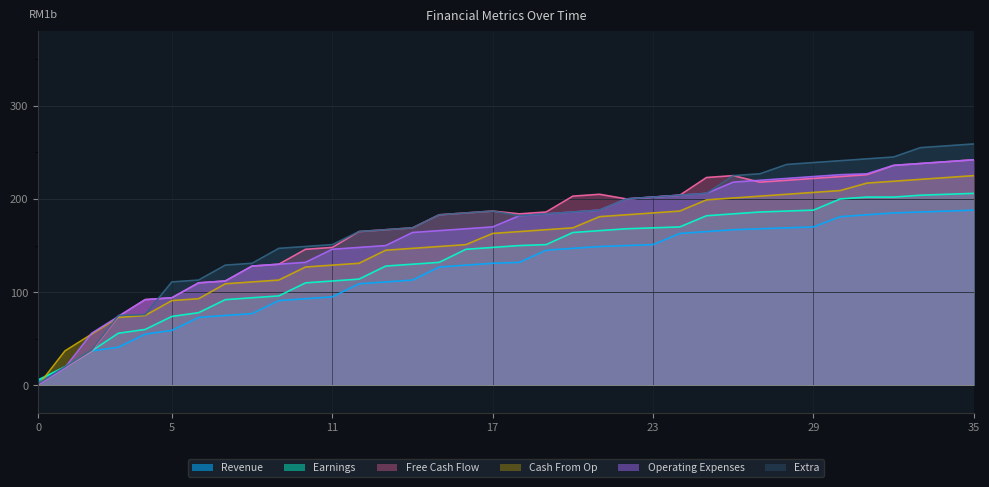

Reading left to right, transcribe all the data shown in this chart.

col_13: 0=5	1=19	2=37	3=41	4=55	5=59	6=73	7=75	8=77	9=91	10=93	11=95	12=109	13=111	14=113	15=127	16=129	17=131	18=132	19=145	20=147	21=149	22=150	23=151	24=163	25=165	26=167	27=168	28=169	29=170	30=181	31=183	32=185	33=186	34=187	35=188
col_12: 0=6	1=20	2=37	3=56	4=60	5=74	6=78	7=92	8=94	9=96	10=110	11=112	12=114	13=128	14=130	15=132	16=146	17=148	18=150	19=151	20=164	21=166	22=168	23=169	24=170	25=182	26=184	27=186	28=187	29=188	30=200	31=202	32=202	33=204	34=205	35=206
col_1: 0=1	1=19	2=37	3=74	4=92	5=94	6=110	7=112	8=128	9=130	10=146	11=148	12=165	13=167	14=169	15=183	16=185	17=187	18=184	19=186	20=203	21=205	22=200	23=202	24=204	25=223	26=225	27=218	28=220	29=222	30=224	31=226	32=236	33=238	34=240	35=242
col_18: 0=0	1=37	2=55	3=73	4=75	5=91	6=93	7=109	8=111	9=113	10=127	11=129	12=131	13=145	14=147	15=149	16=151	17=163	18=165	19=167	20=169	21=181	22=183	23=185	24=187	25=199	26=201	27=203	28=205	29=207	30=209	31=217	32=219	33=221	34=223	35=225
col_17: 0=1	1=19	2=56	3=74	4=92	5=94	6=110	7=112	8=128	9=130	10=132	11=146	12=148	13=150	14=164	15=166	16=168	17=170	18=182	19=184	20=186	21=188	22=200	23=202	24=204	25=206	26=218	27=220	28=222	29=224	30=226	31=227	32=236	33=238	34=240	35=242
col_16: 0=2	1=20	2=38	3=75	4=76	5=111	6=113	7=129	8=131	9=147	10=149	11=151	12=165	13=167	14=169	15=183	16=185	17=187	18=182	19=184	20=186	21=188	22=200	23=202	24=204	25=206	26=225	27=227	28=237	29=239	30=241	31=243	32=245	33=255	34=257	35=259